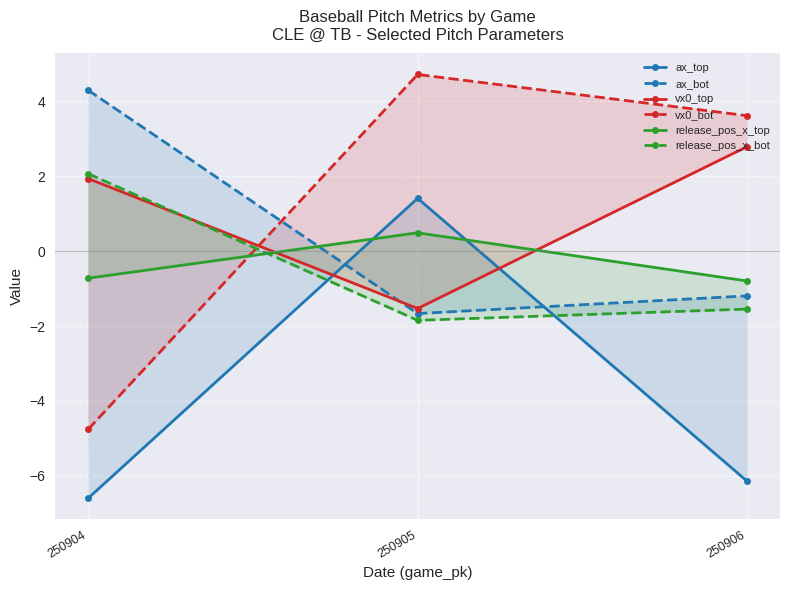

The vx0_top series shows 4.6 at 250906. True or false?

False